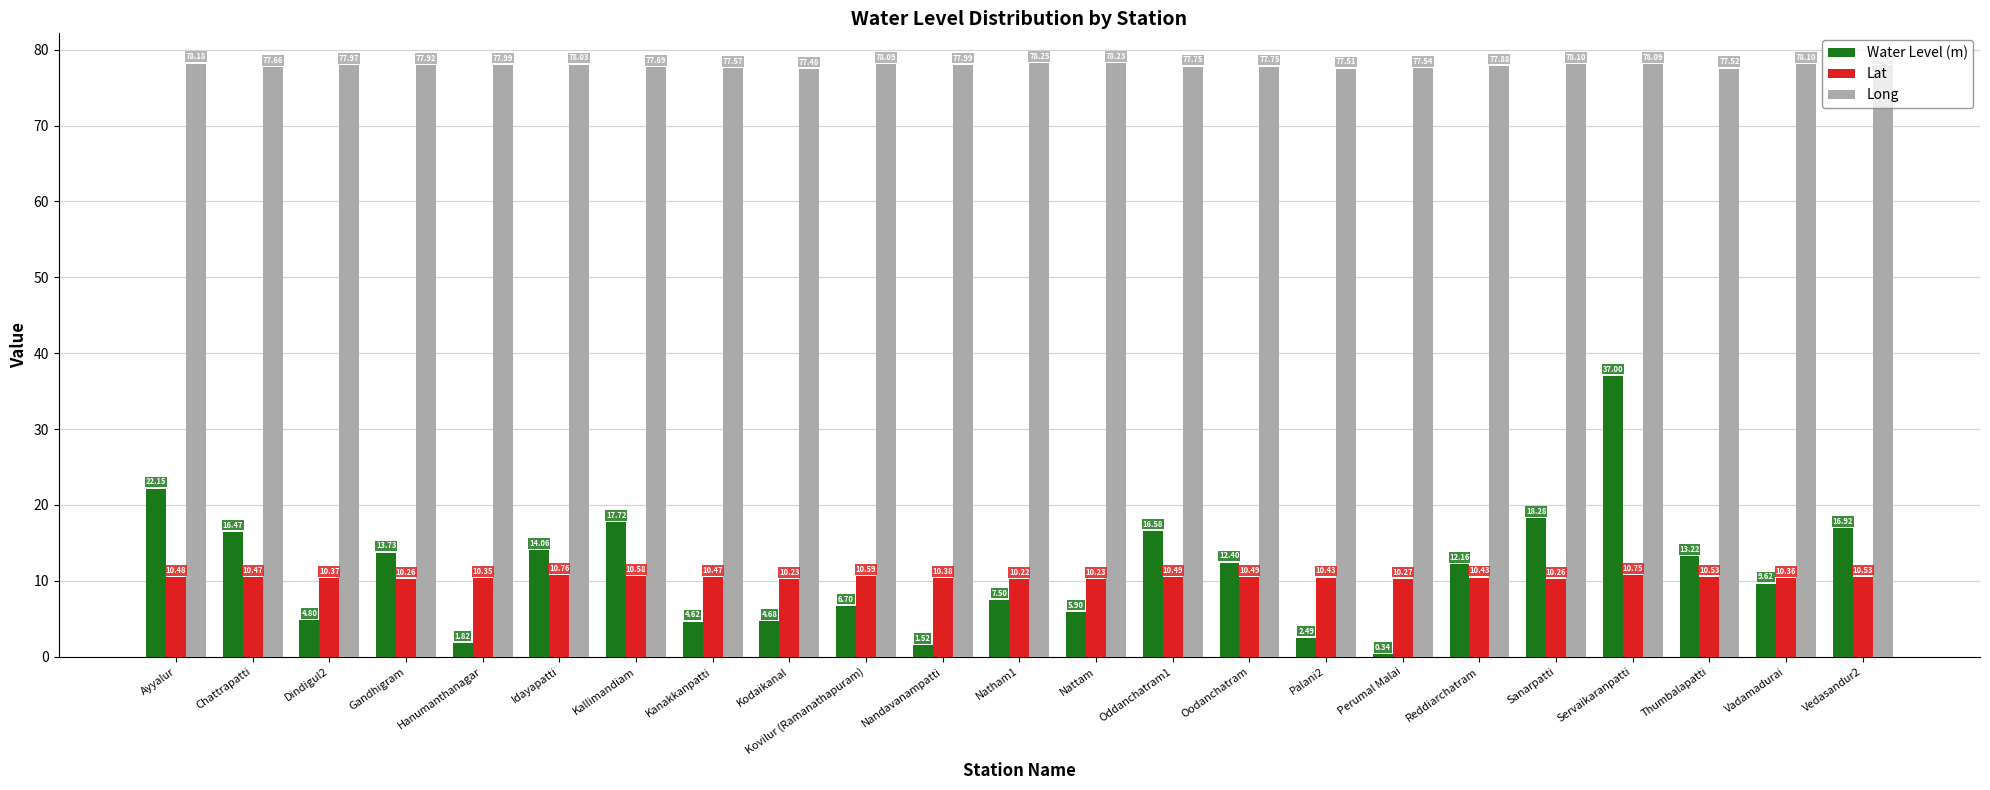

What is the difference between the Long values at Nandavanampatti and Servaikaranpatti?

0.1